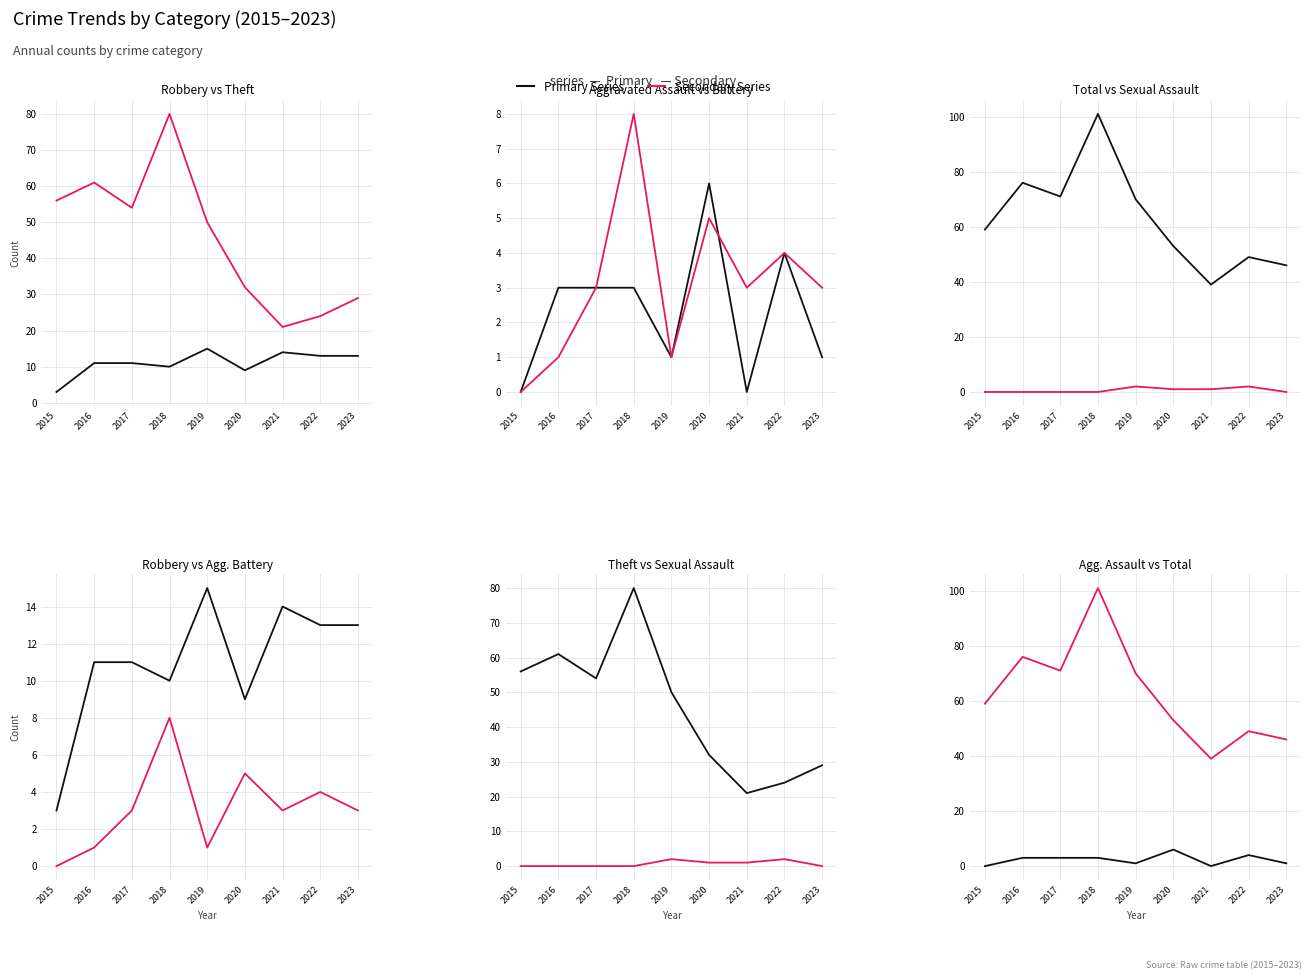

True or false: Aggravated Battery and Total intersect in this chart.

False